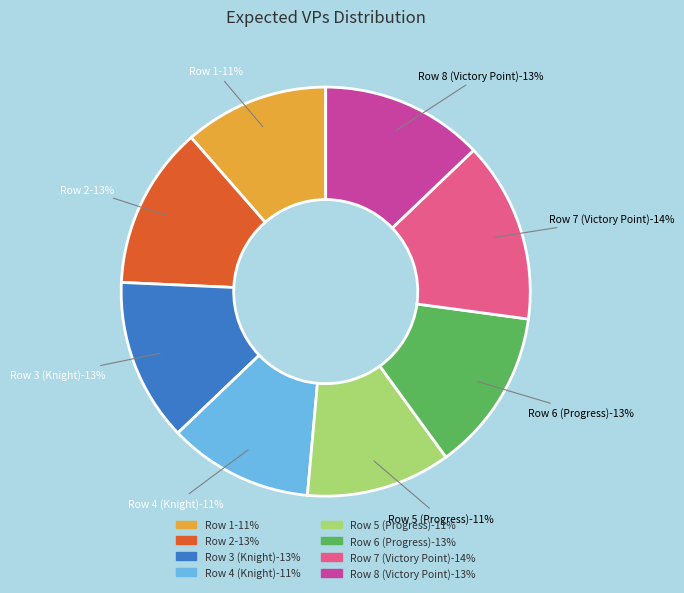

To the nearest percent, what is the difference between the largest and smallest slice percentages?

3%